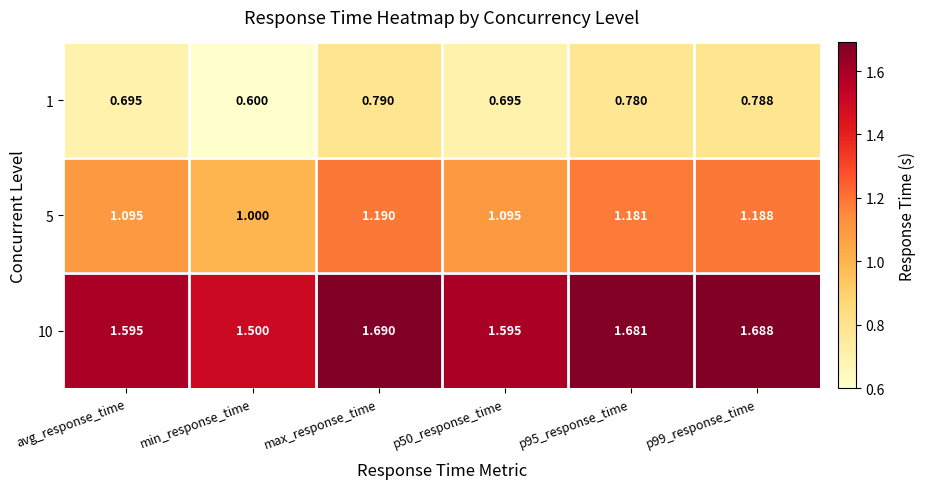

Which series has the largest total across all categories?

10